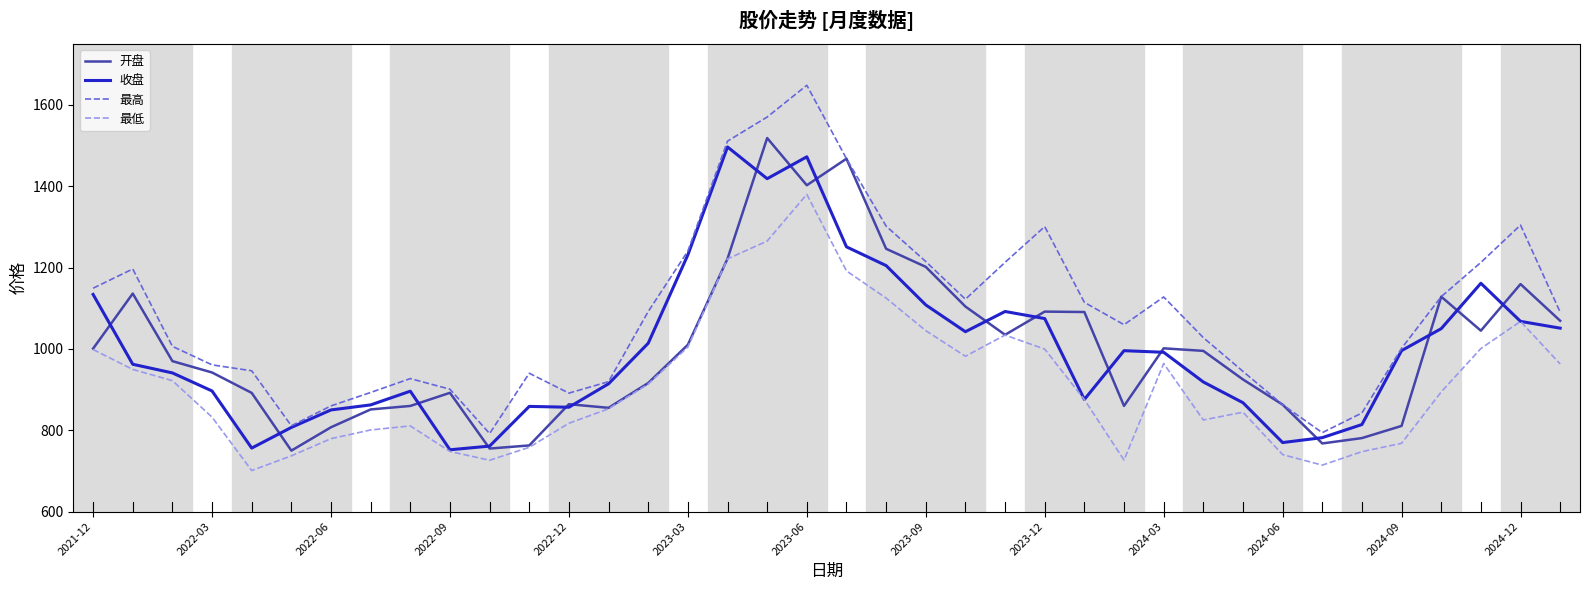

What is the smallest value displayed?

700.9